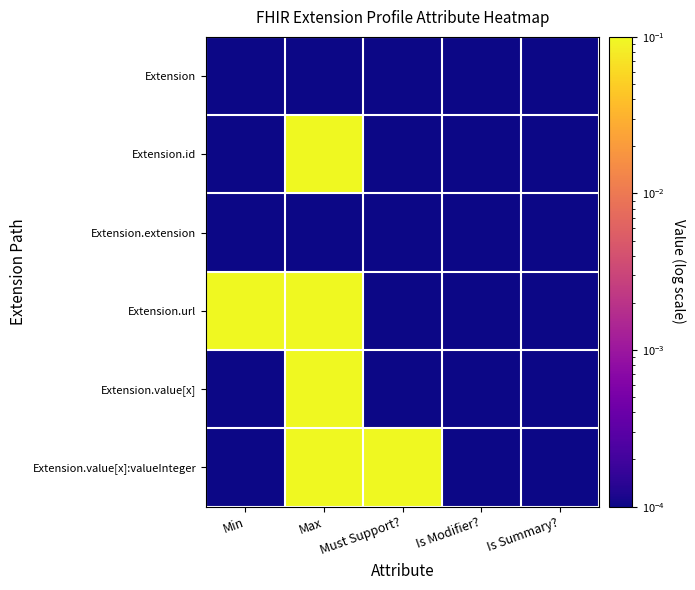

Reading left to right, list all the values displayed in this chart.

Extension: Min=0.0	Max=0.0	Must Support?=0.0	Is Modifier?=0.0	Is Summary?=0.0
Extension.id: Min=0.0	Max=1.0	Must Support?=0.0	Is Modifier?=0.0	Is Summary?=0.0
Extension.extension: Min=0.0	Max=0.0	Must Support?=0.0	Is Modifier?=0.0	Is Summary?=0.0
Extension.url: Min=1.0	Max=1.0	Must Support?=0.0	Is Modifier?=0.0	Is Summary?=0.0
Extension.value[x]: Min=0.0	Max=1.0	Must Support?=0.0	Is Modifier?=0.0	Is Summary?=0.0
Extension.value[x]:valueInteger: Min=0.0	Max=1.0	Must Support?=1.0	Is Modifier?=0.0	Is Summary?=0.0